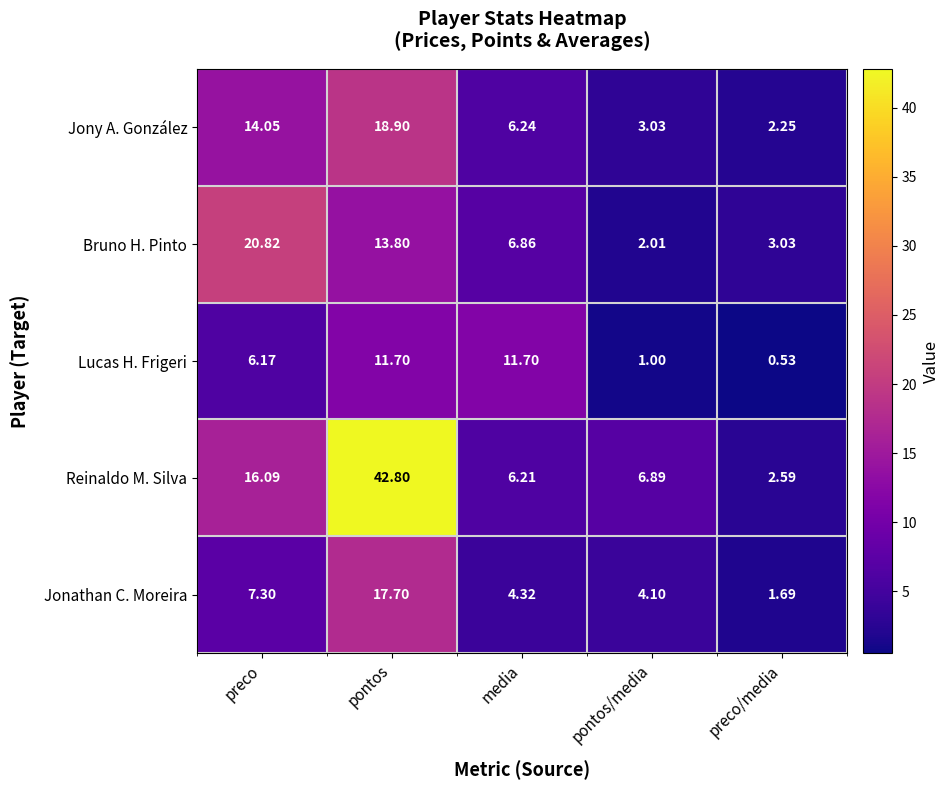

How many data points does each series have?

5